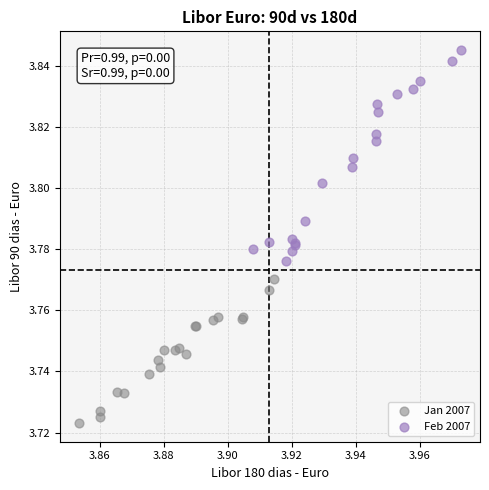

Which series contains the lowest Y value?

Jan 2007